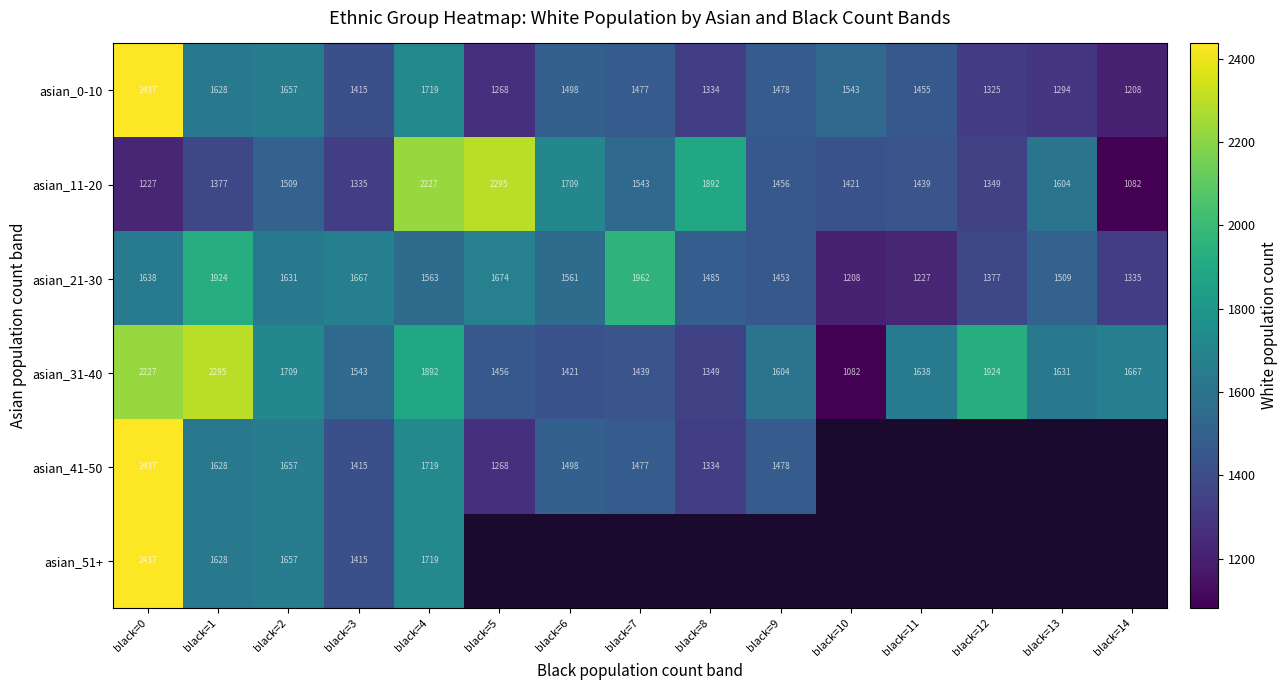

Between black=2 and black=13, which is larger?

black=2